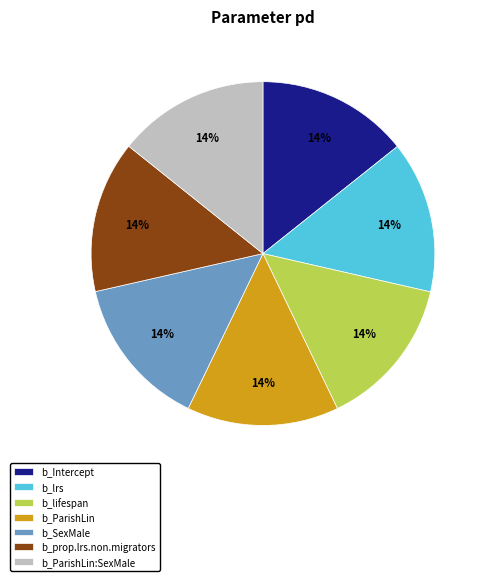

Is there any slice that represents more than half of the pie?

No